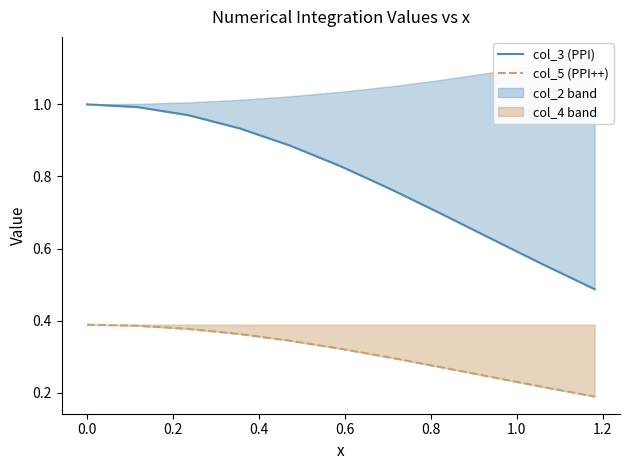

What is the smallest value displayed?

0.2